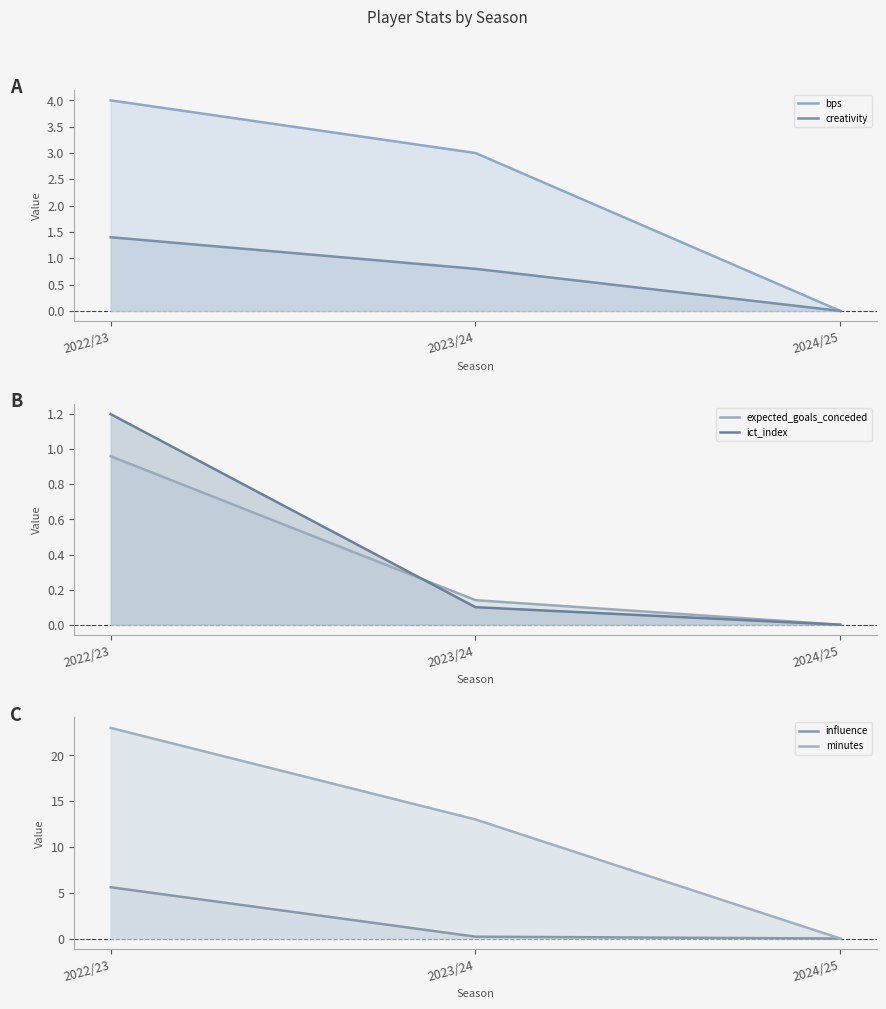

What are all the series names shown in the legend?

bps, creativity, expected_goals_conceded, ict_index, influence, minutes